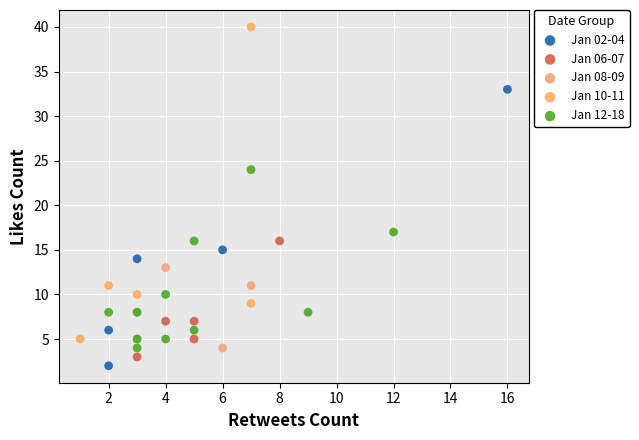

Which series reaches the maximum Y coordinate?

Jan 10-11